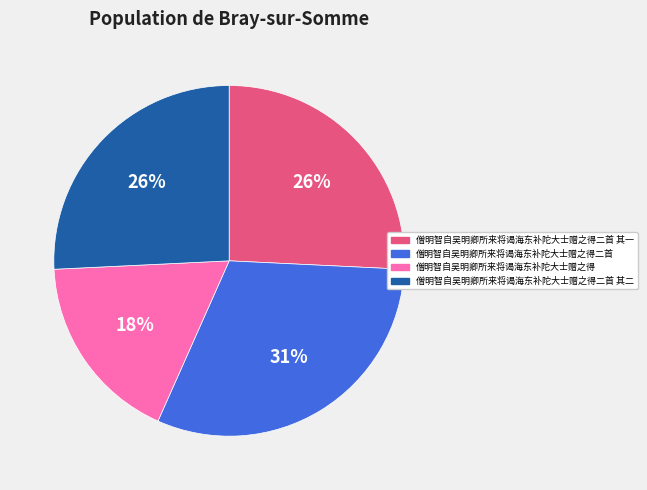

Is there any slice that represents more than half of the pie?

No